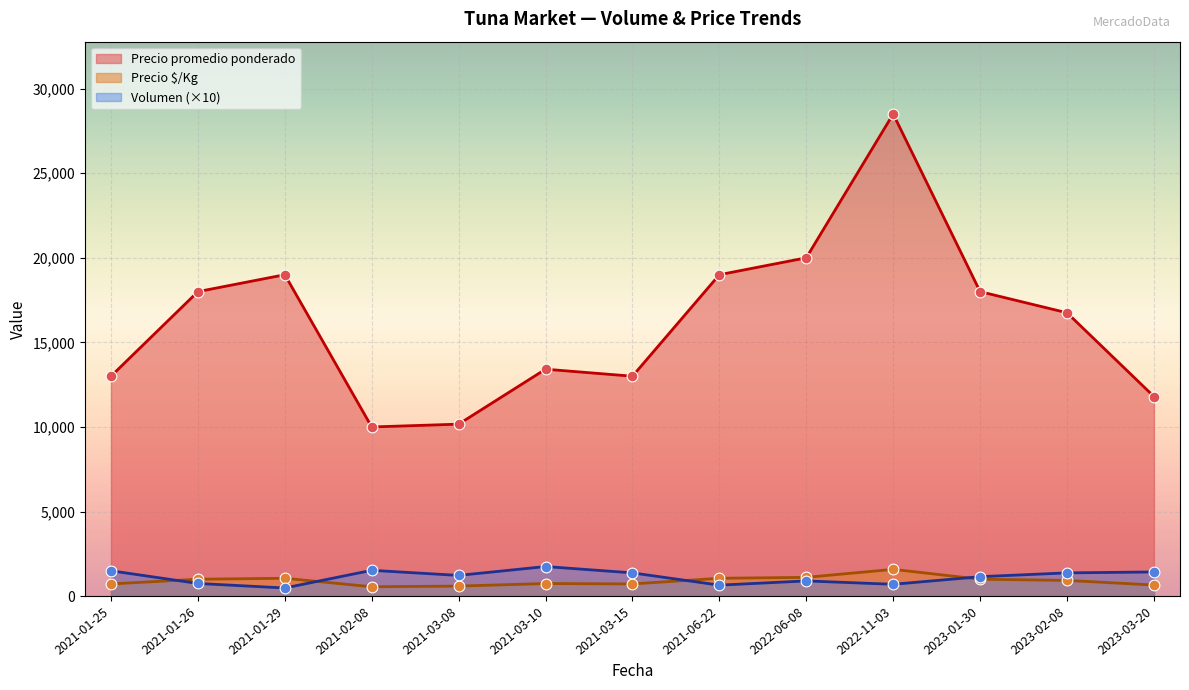

Which series reaches the maximum Y coordinate?

Precio promedio ponderado